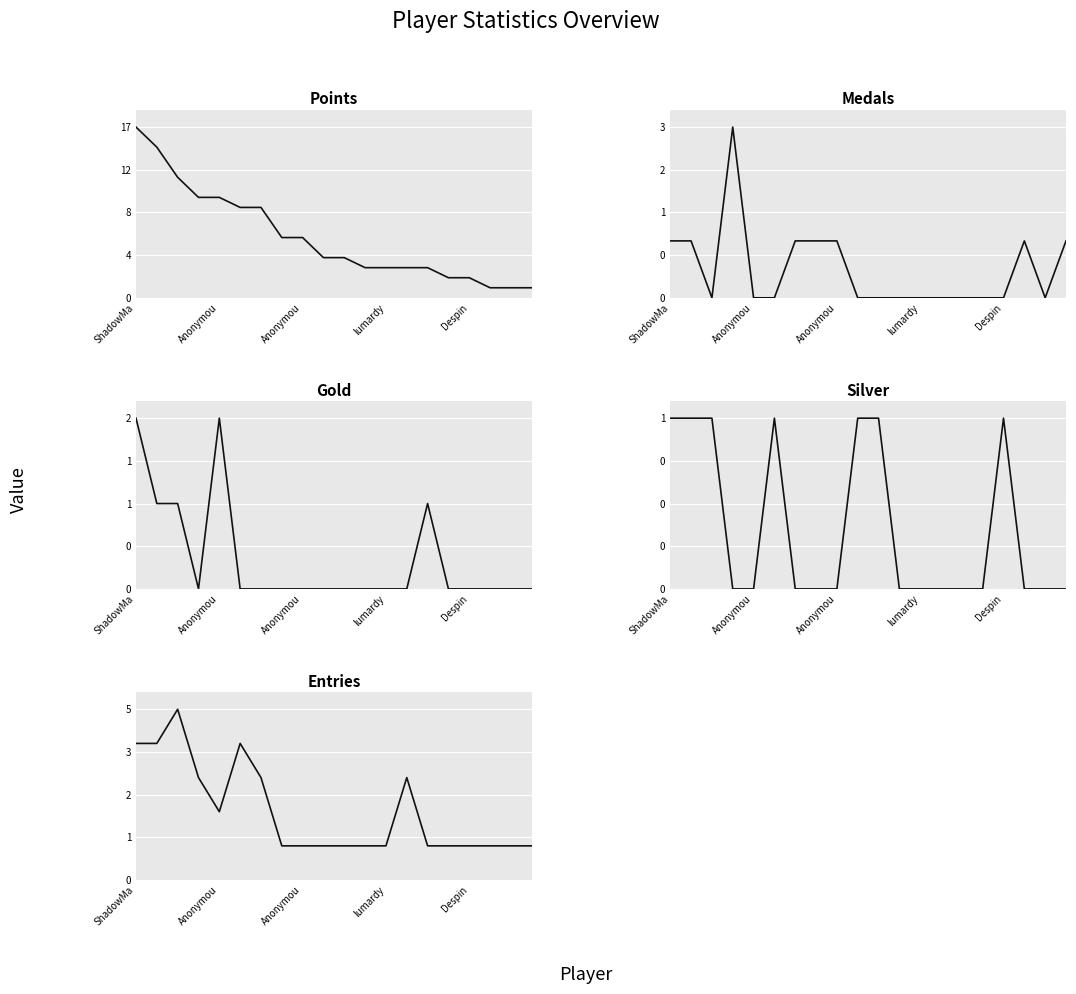

True or false: Gold and Entries intersect in this chart.

False